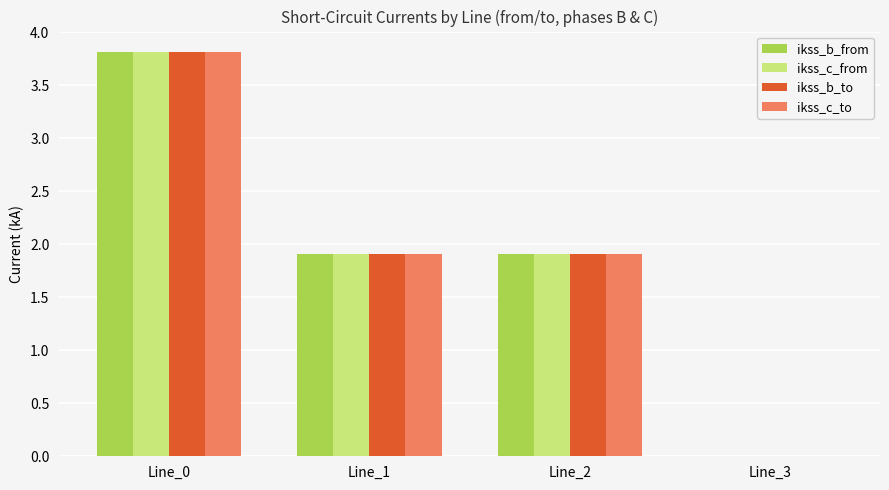

Where does the ikss_b_from series first go above 1?

Line_0